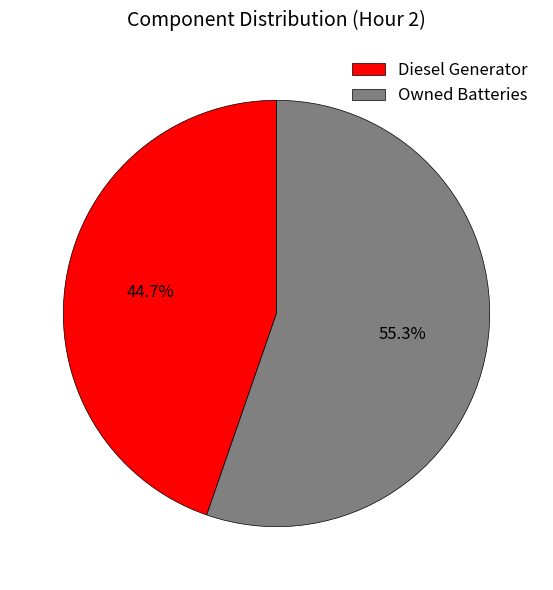

What is the ratio of the value at Owned Batteries to the value at Diesel Generator?

1.2